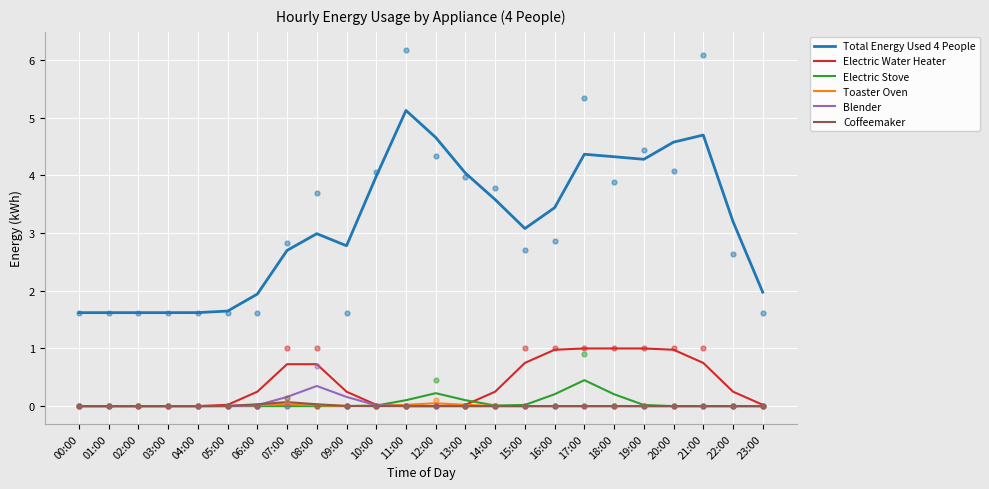

Which series has the largest Y range (max minus min)?

Total Energy Used 4 People